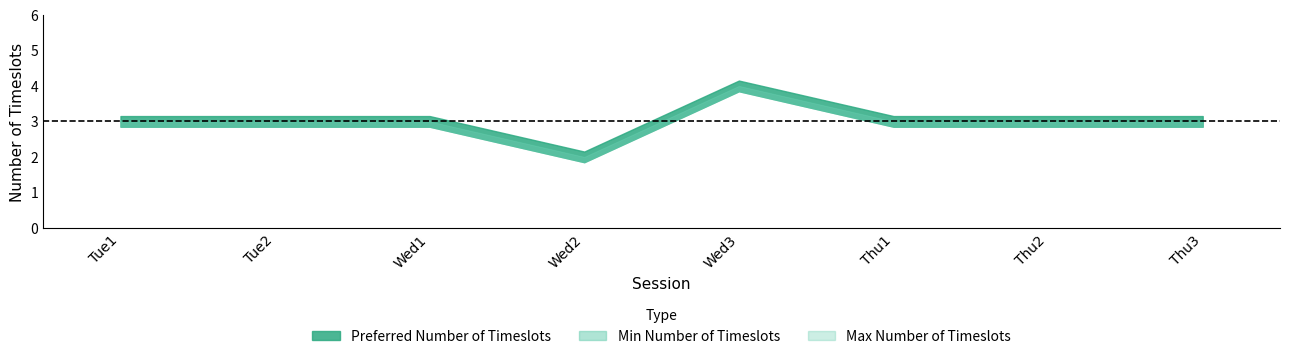

Is the value of Preferred Number of Timeslots at Wed2 greater than the value of Min Number of Timeslots at Thu1?

No